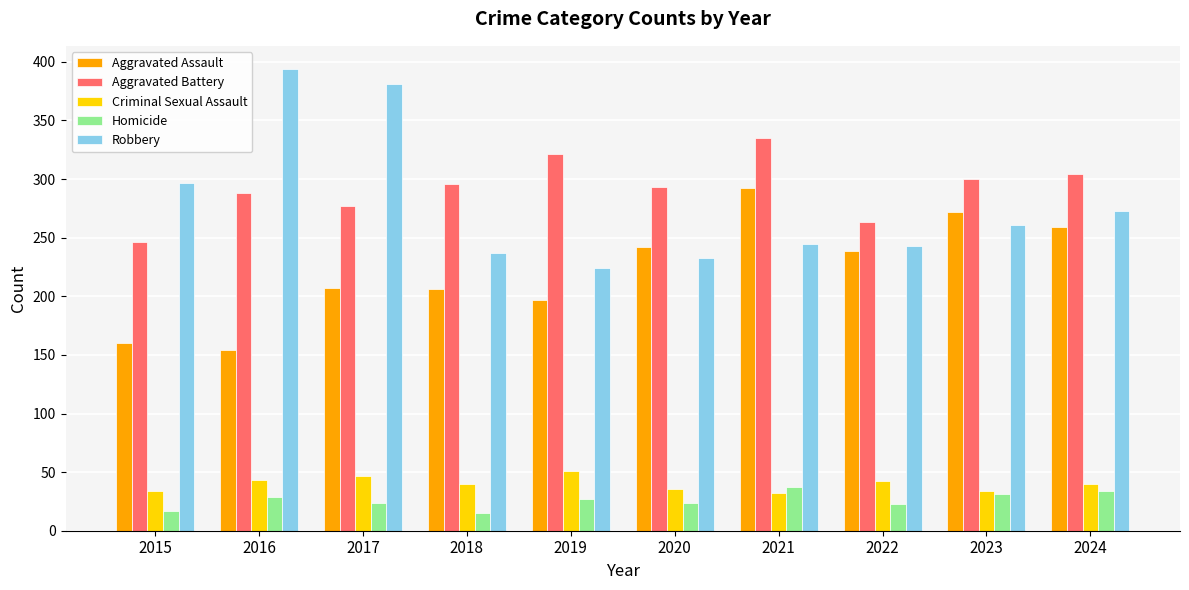

What value does the Homicide series have at 2020, to the nearest 10?

20